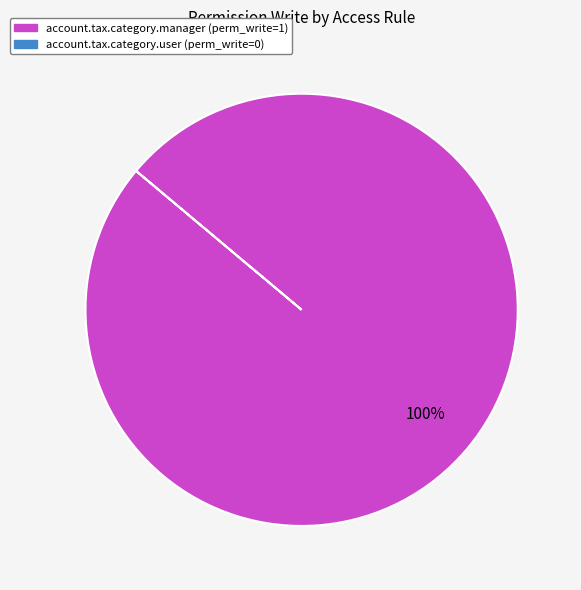

Is there any slice that represents more than half of the pie?

Yes